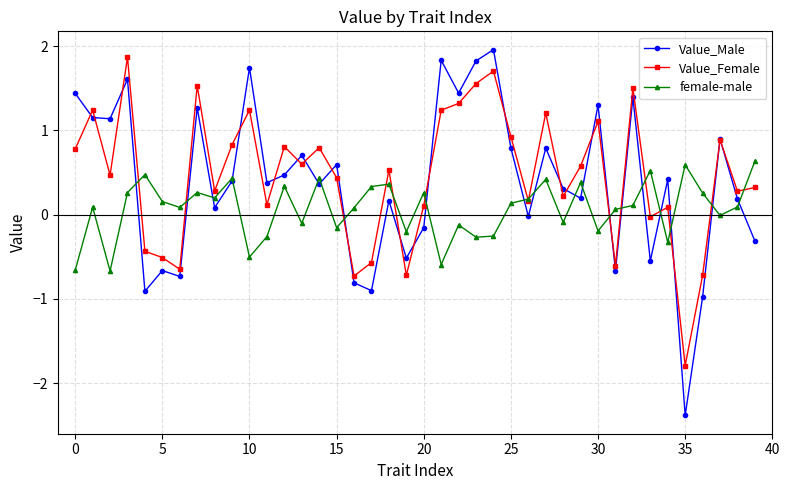

Which series has the largest range (max minus min)?

Value_Male